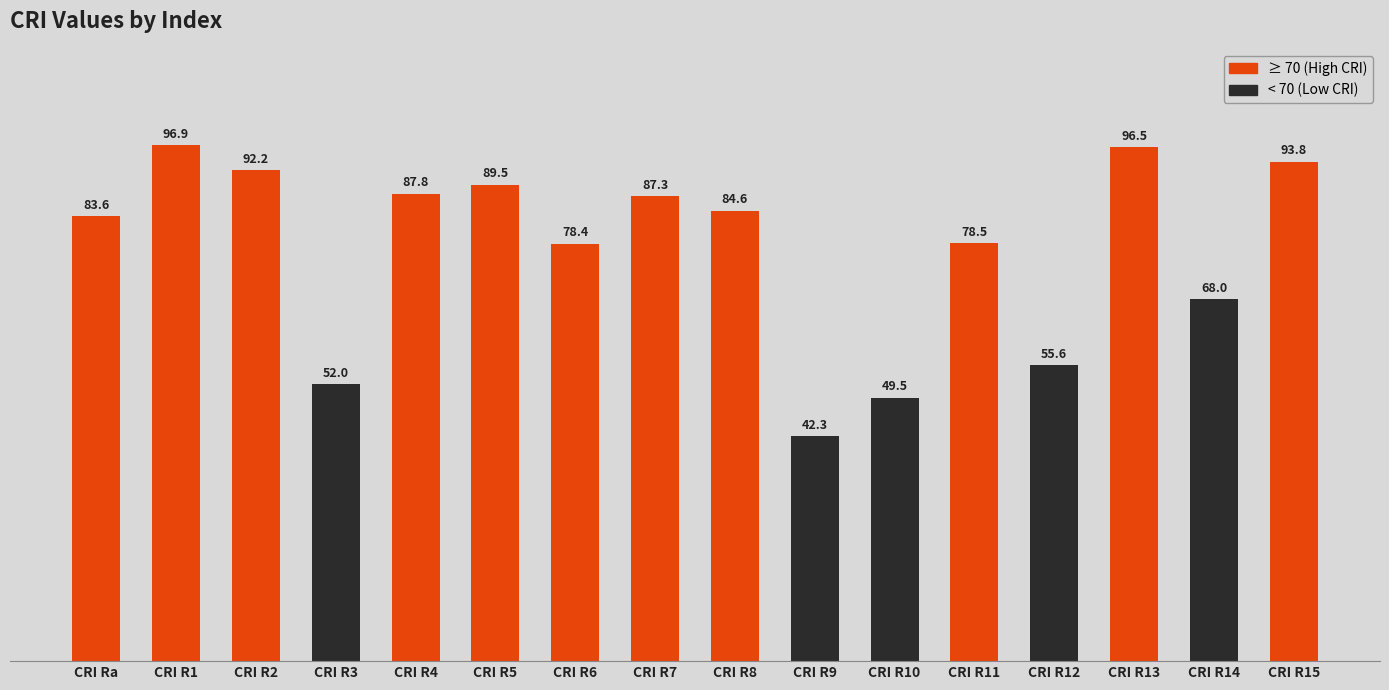

What is the change in value from CRI R1 to CRI R3?

-44.9